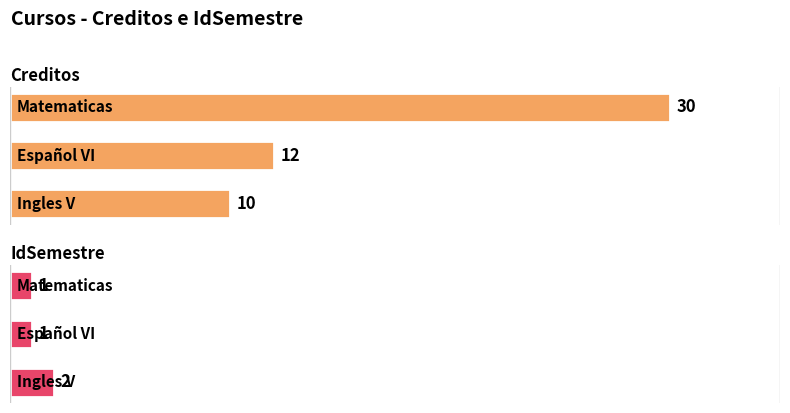

Is it true that Creditos equals 7 at 2?

False